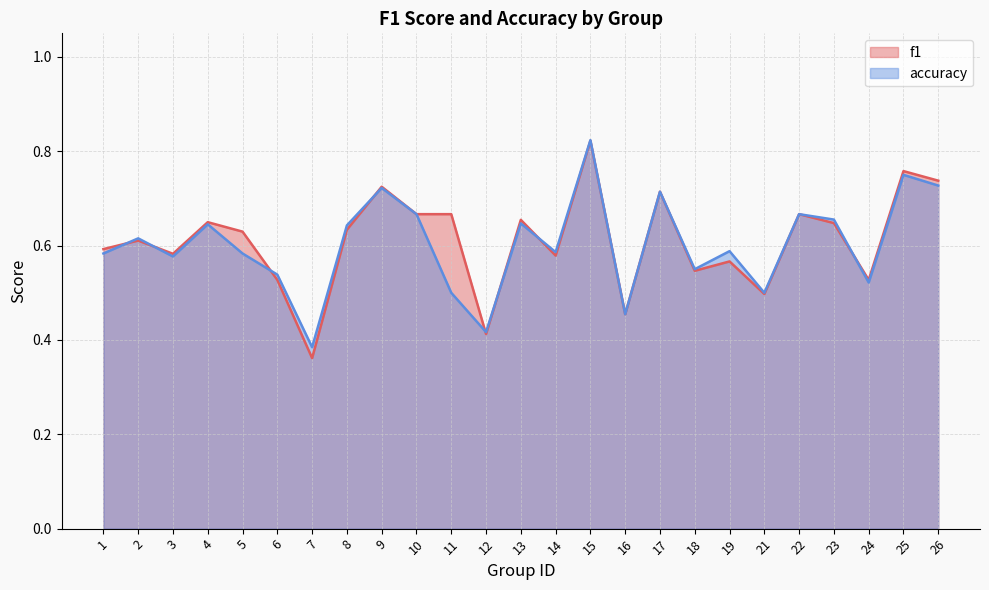

How many interior local valleys does the f1 series have?

8